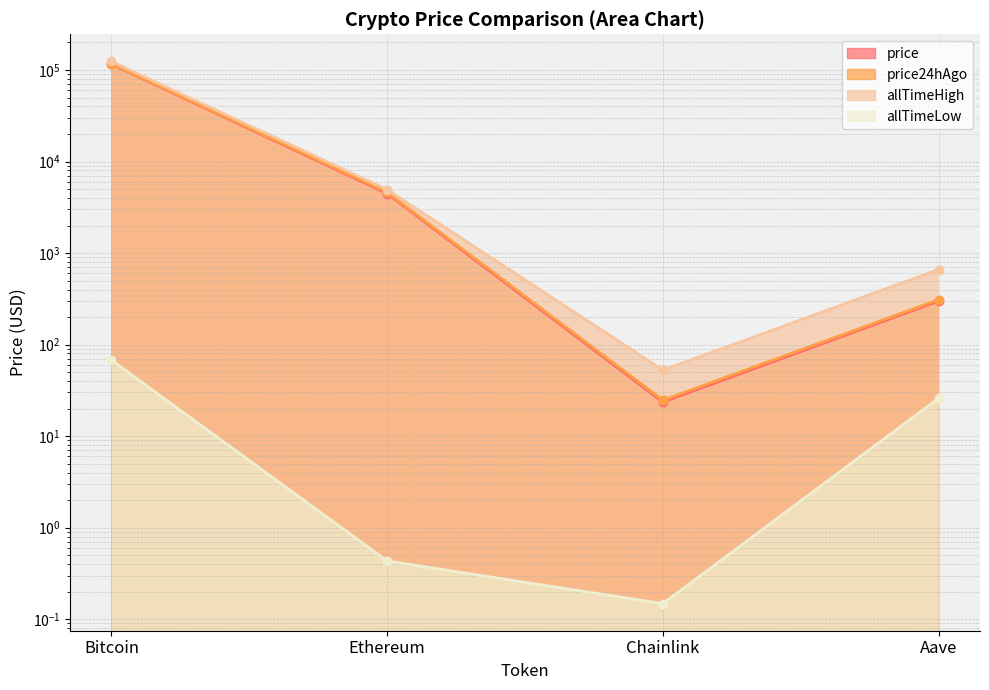

List the labels in order of allTimeLow value, smallest first.

Chainlink, Ethereum, Aave, Bitcoin